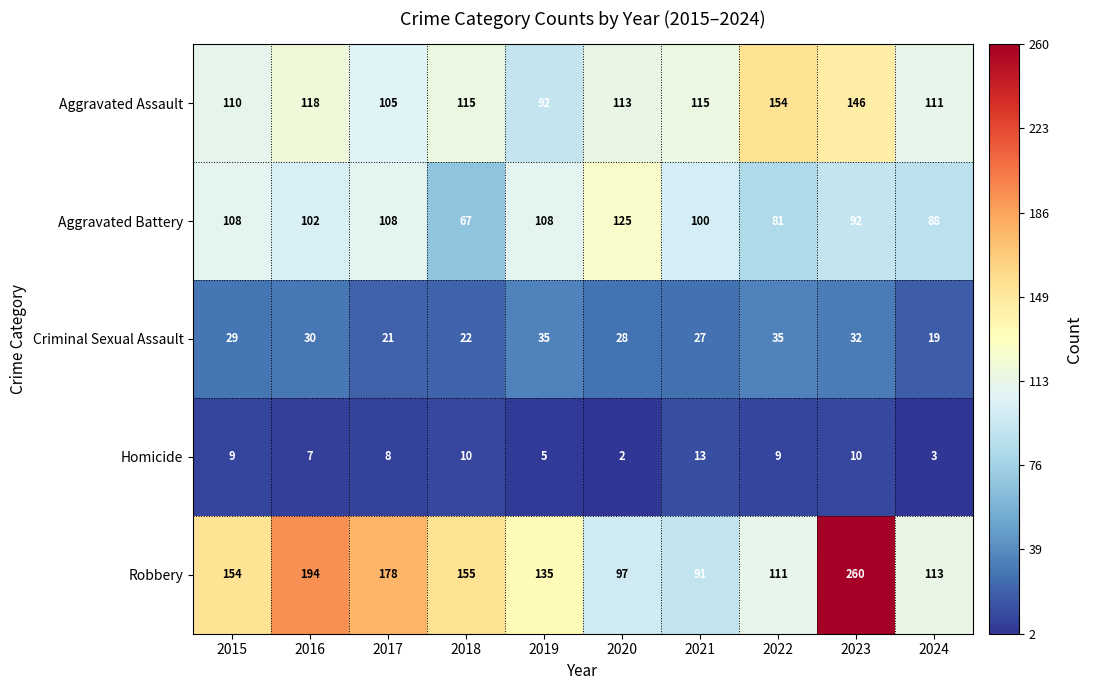

The Criminal Sexual Assault series shows 30 at 2016. True or false?

True